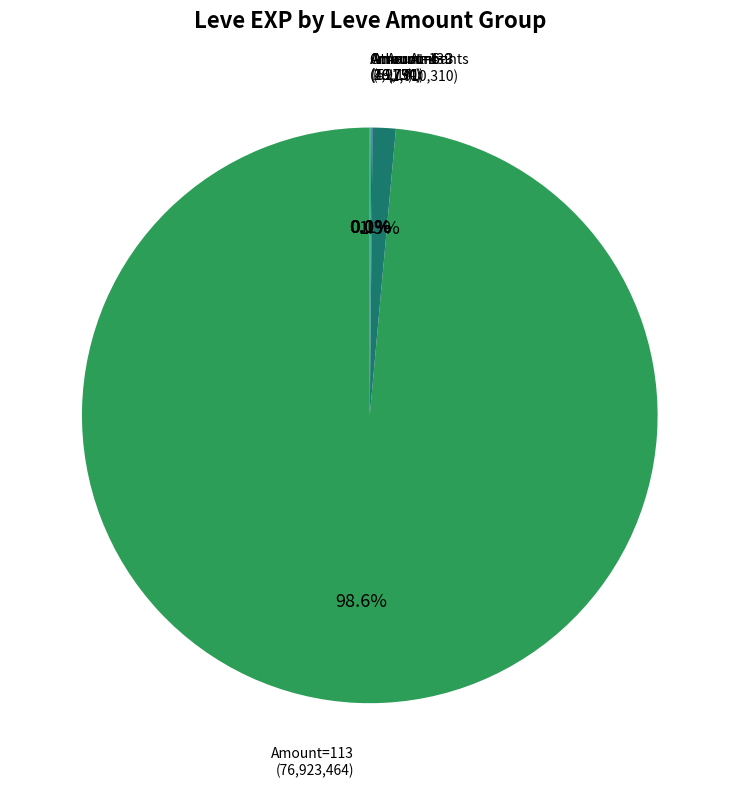

Is there any slice that represents more than half of the pie?

Yes